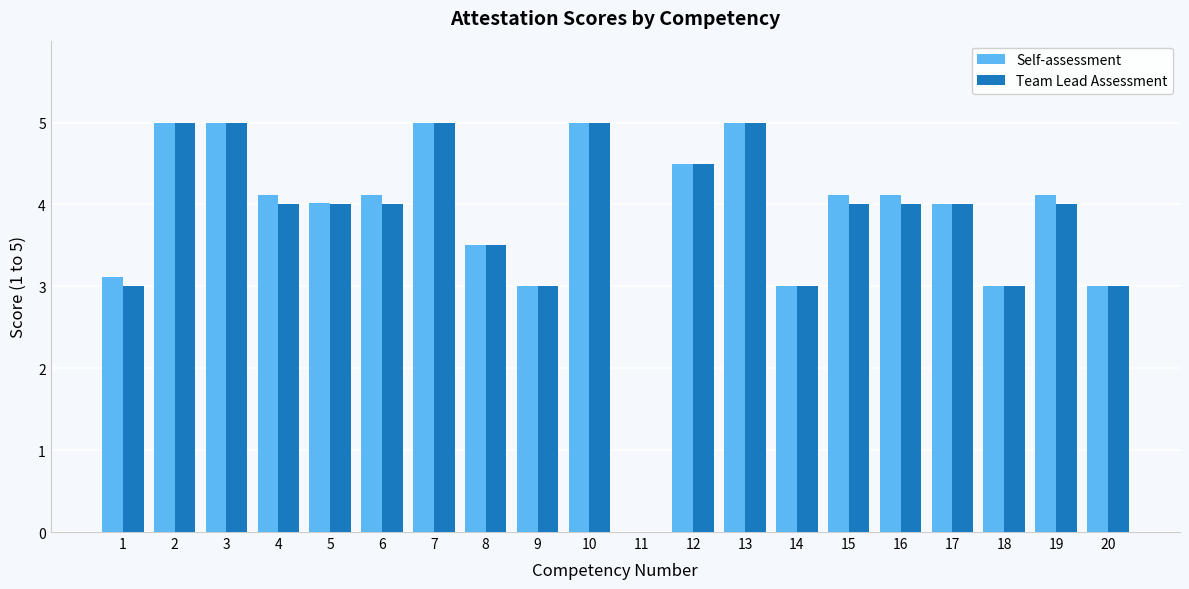

What is the sum of all Team Lead Assessment values?

76.0